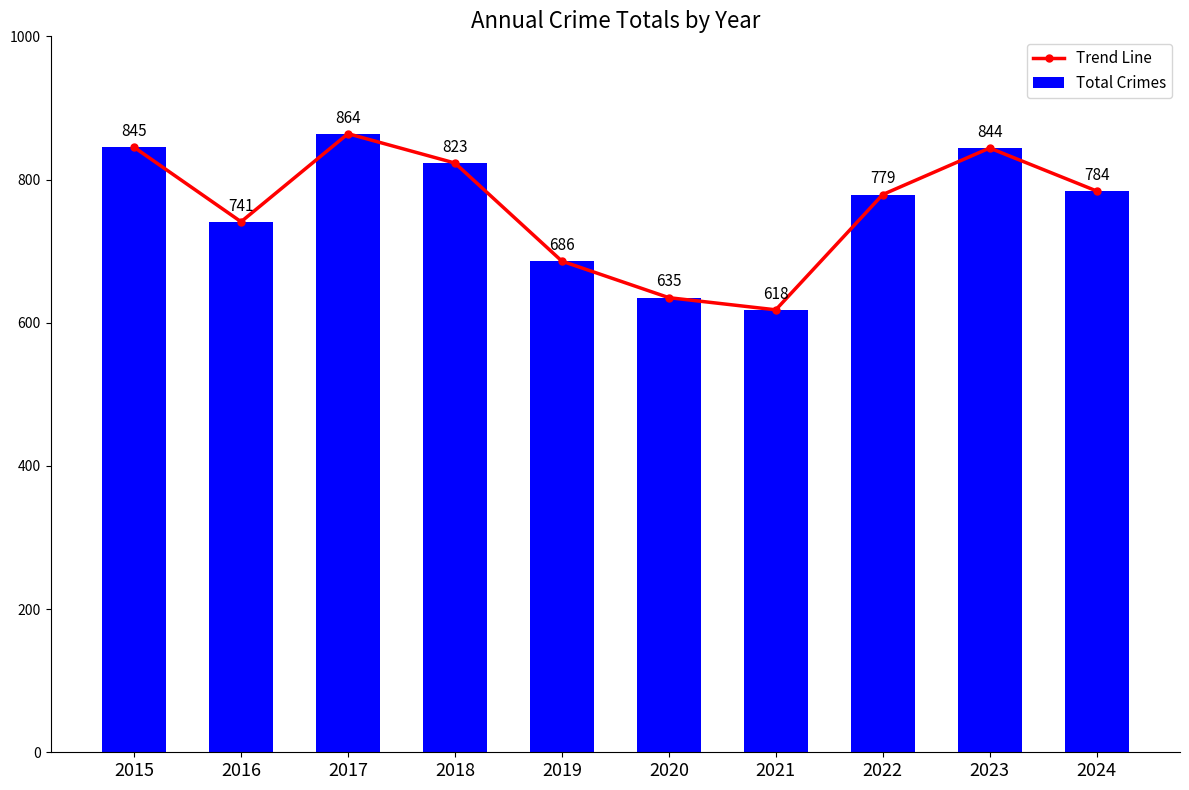

What is the difference between the maximum and minimum values in the Trend Line series?

246